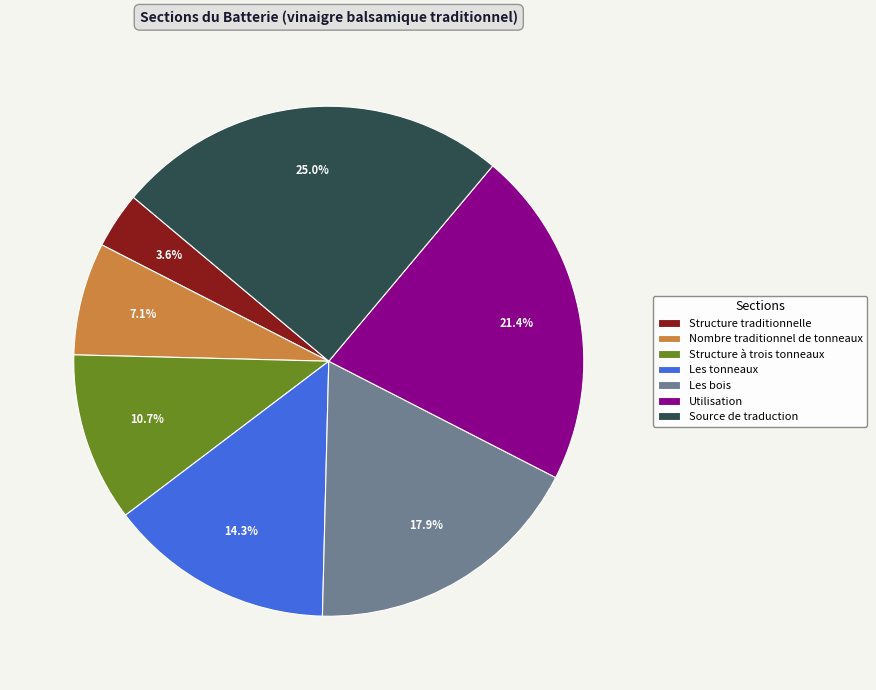

Which slice is the largest?

Source de traduction